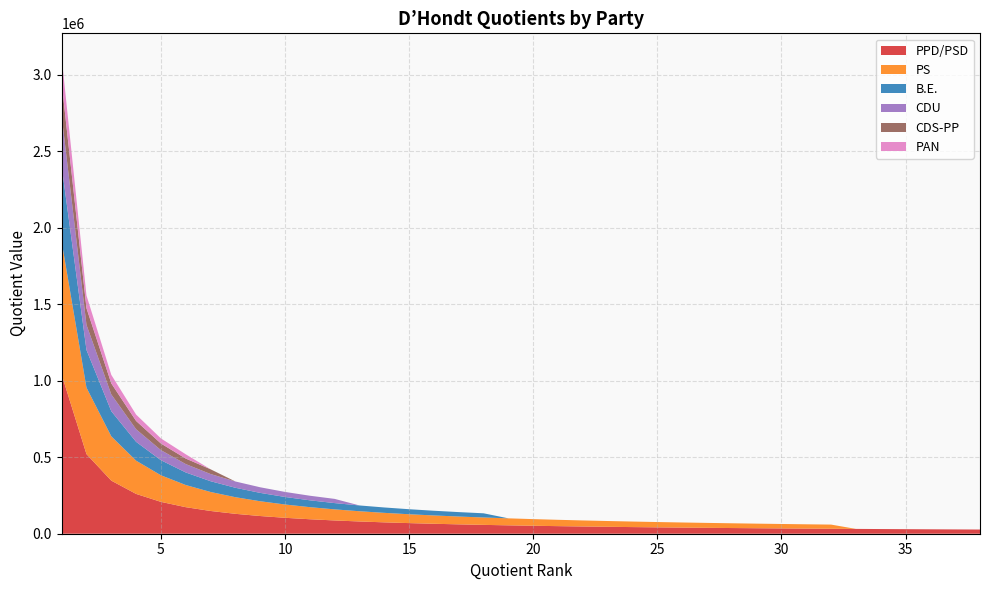

Reading right to left, what are all the values shown in this chart?

PPD/PSD: 38=27394.2	37=28134.6	36=28916.1	35=29742.3	34=30617.0	33=31544.8	32=32530.6	31=33580.0	30=34699.3	29=35895.8	28=37177.8	27=38554.8	26=40037.7	25=41639.2	24=43374.1	23=45260.0	22=47317.2	21=49570.4	20=52048.9	19=54788.4	18=57832.2	17=61234.1	16=65061.2	15=69398.6	14=74355.6	13=80075.3	12=86748.2	11=94634.4	10=104097.9	9=115664.3	8=130122.4	7=148711.3	6=173496.5	5=208195.8	4=260244.8	3=346993.0	2=520489.5	1=1040979.0
PS: 38=0.0	37=0.0	36=0.0	35=0.0	34=0.0	33=0.0	32=27162.8	31=28039.0	30=28973.6	29=29972.7	28=31043.1	27=32192.9	26=33431.1	25=34768.3	24=36217.0	23=37791.7	22=39509.4	21=41390.9	20=43460.4	19=45747.8	18=48289.3	17=51129.9	16=54325.5	15=57947.2	14=62086.3	13=66862.1	12=72434.0	11=79018.9	10=86920.8	9=96578.7	8=108651.0	7=124172.6	6=144868.0	5=173841.6	4=217302.0	3=289736.0	2=434604.0	1=869208.0
B.E.: 38=0.0	37=0.0	36=0.0	35=0.0	34=0.0	33=0.0	32=0.0	31=0.0	30=0.0	29=0.0	28=0.0	27=0.0	26=0.0	25=0.0	24=0.0	23=0.0	22=0.0	21=0.0	20=0.0	19=0.0	18=27361.5	17=28971.0	16=30781.7	15=32833.8	14=35179.1	13=37885.2	12=41042.2	11=44773.4	10=49250.7	9=54723.0	8=61563.4	7=70358.1	6=82084.5	5=98501.4	4=123126.8	3=164169.0	2=246253.5	1=492507.0
CDU: 38=0.0	37=0.0	36=0.0	35=0.0	34=0.0	33=0.0	32=0.0	31=0.0	30=0.0	29=0.0	28=0.0	27=0.0	26=0.0	25=0.0	24=0.0	23=0.0	22=0.0	21=0.0	20=0.0	19=0.0	18=0.0	17=0.0	16=0.0	15=0.0	14=0.0	13=0.0	12=27436.8	11=29931.0	10=32924.1	9=36582.3	8=41155.1	7=47034.4	6=54873.5	5=65848.2	4=82310.2	3=109747.0	2=164620.5	1=329241.0
CDS-PP: 38=0.0	37=0.0	36=0.0	35=0.0	34=0.0	33=0.0	32=0.0	31=0.0	30=0.0	29=0.0	28=0.0	27=0.0	26=0.0	25=0.0	24=0.0	23=0.0	22=0.0	21=0.0	20=0.0	19=0.0	18=0.0	17=0.0	16=0.0	15=0.0	14=0.0	13=0.0	12=0.0	11=0.0	10=0.0	9=0.0	8=0.0	7=30922.0	6=36075.7	5=43290.8	4=54113.5	3=72151.3	2=108227.0	1=216454.0
PAN: 38=0.0	37=0.0	36=0.0	35=0.0	34=0.0	33=0.0	32=0.0	31=0.0	30=0.0	29=0.0	28=0.0	27=0.0	26=0.0	25=0.0	24=0.0	23=0.0	22=0.0	21=0.0	20=0.0	19=0.0	18=0.0	17=0.0	16=0.0	15=0.0	14=0.0	13=0.0	12=0.0	11=0.0	10=0.0	9=0.0	8=0.0	7=0.0	6=27809.7	5=33371.6	4=41714.5	3=55619.3	2=83429.0	1=166858.0